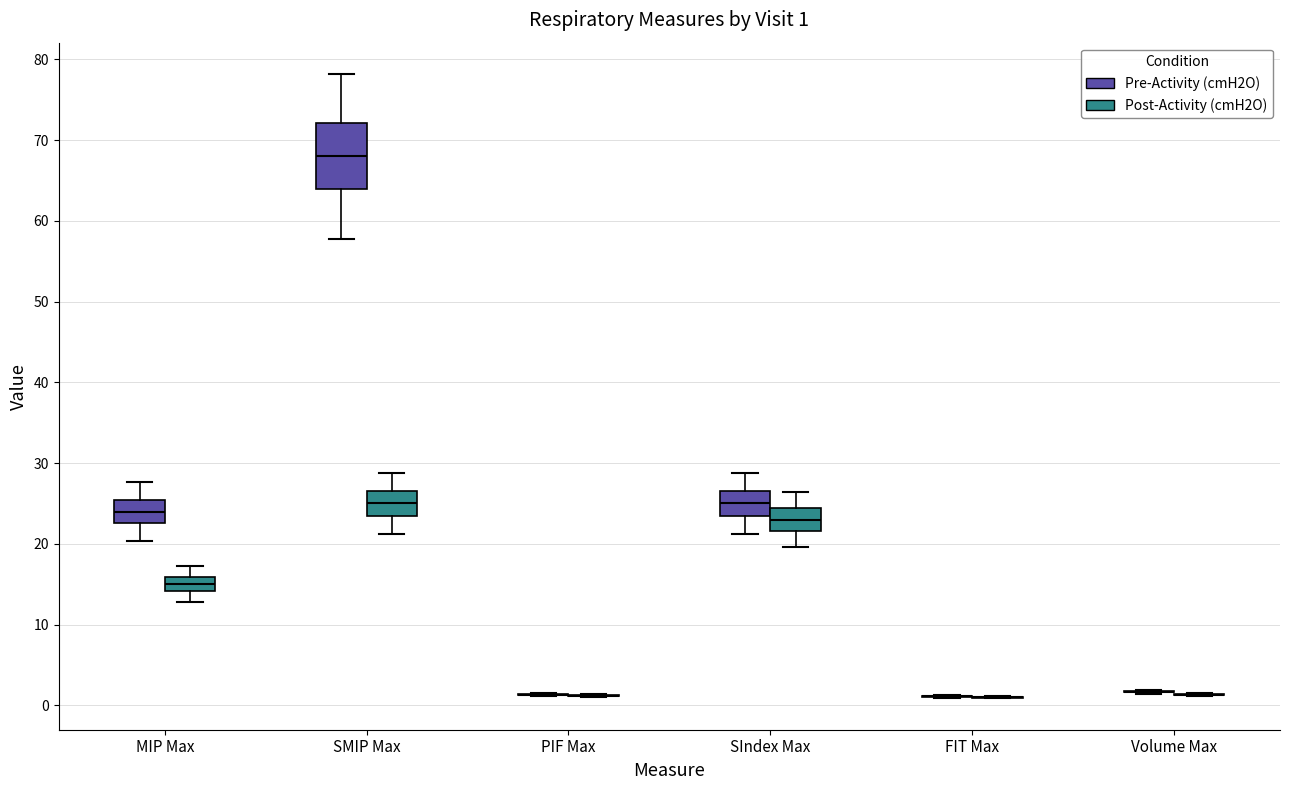

Comparing the boxes themselves (not the whiskers), which one is the tallest?

SMIP Max (Pre-Activity (cmH2O))